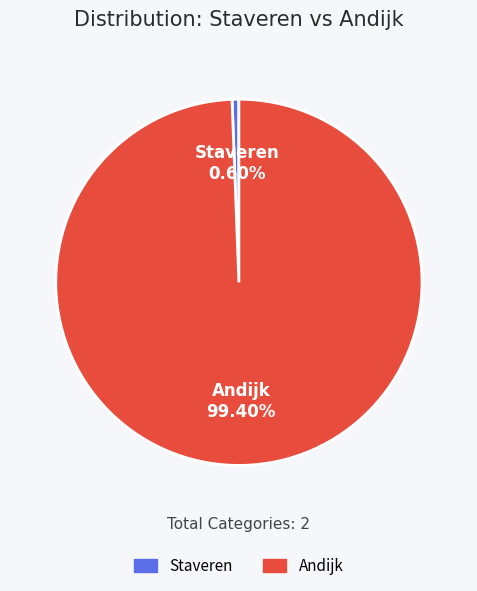

Rank the categories by value from highest to lowest.

Andijk, Staveren